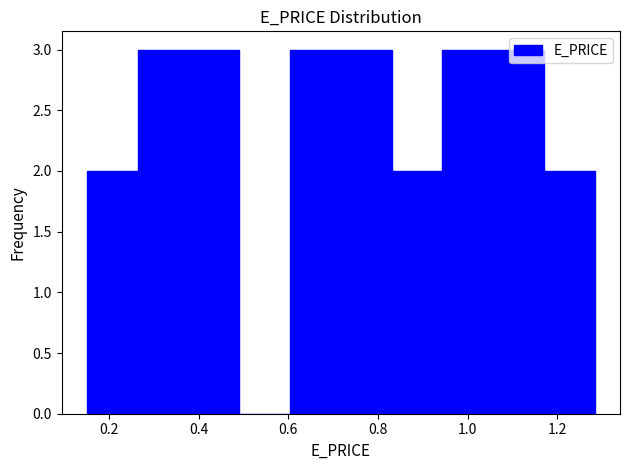

Reading left to right, transcribe this chart: for each bar, give the range it covers on the x-axis and its height. Neither the bar edges nor the heights are printed on the chart, so give them approximately, as read against the axes.

0.16 to 0.26: 2
0.26 to 0.38: 3
0.38 to 0.50: 3
0.50 to 0.60: 0
0.60 to 0.72: 3
0.72 to 0.84: 3
0.84 to 0.94: 2
0.94 to 1.06: 3
1.06 to 1.16: 3
1.16 to 1.28: 2